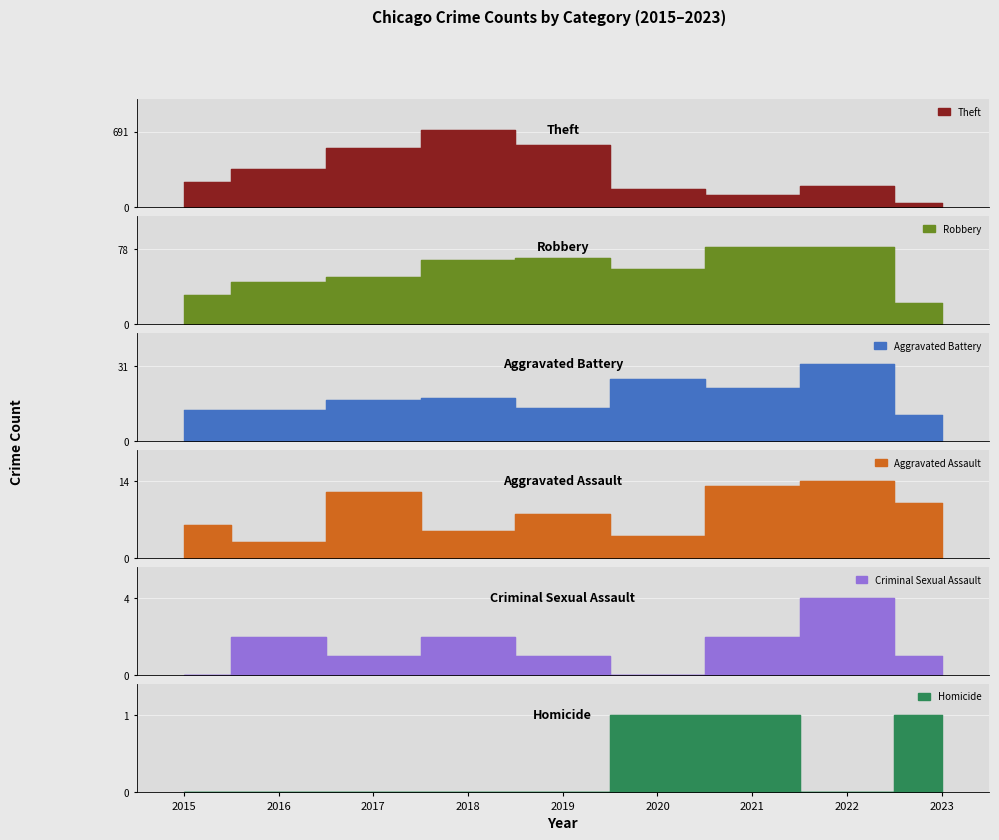

True or false: Aggravated Assault and Homicide cross at least once.

False